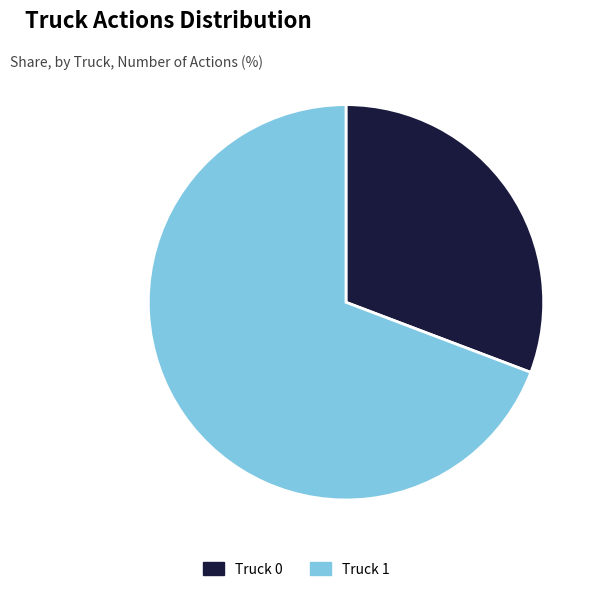

Combined, do Truck 1 and Truck 0 account for over 50%?

Yes